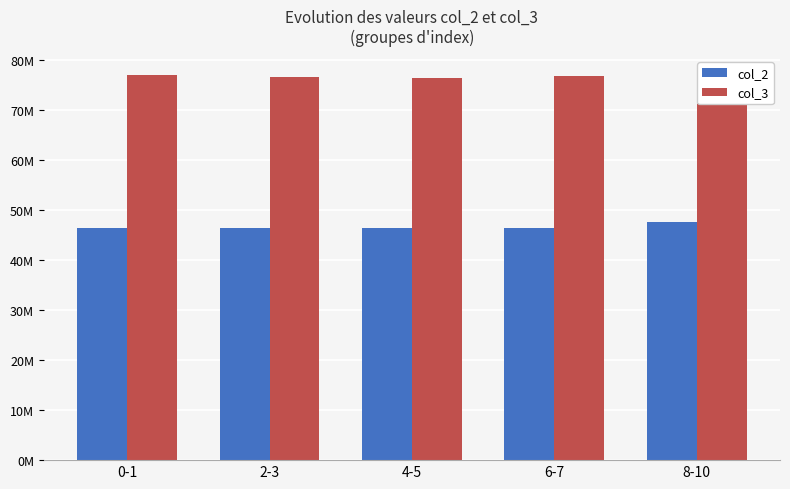

Which series has the largest total across all categories?

col_3